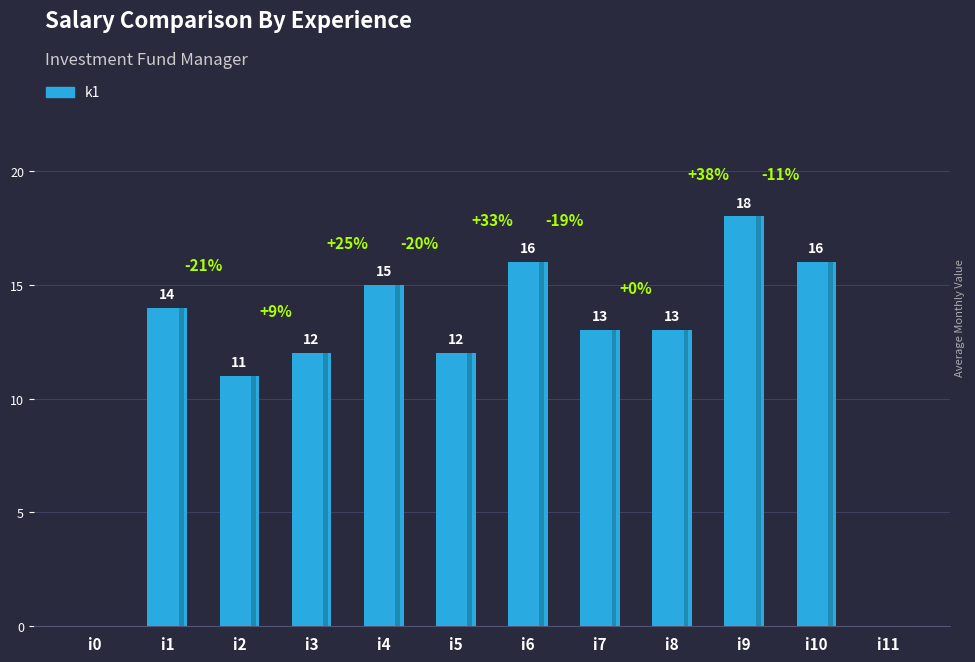

The chart shows a value of 16 at i10. True or false?

True